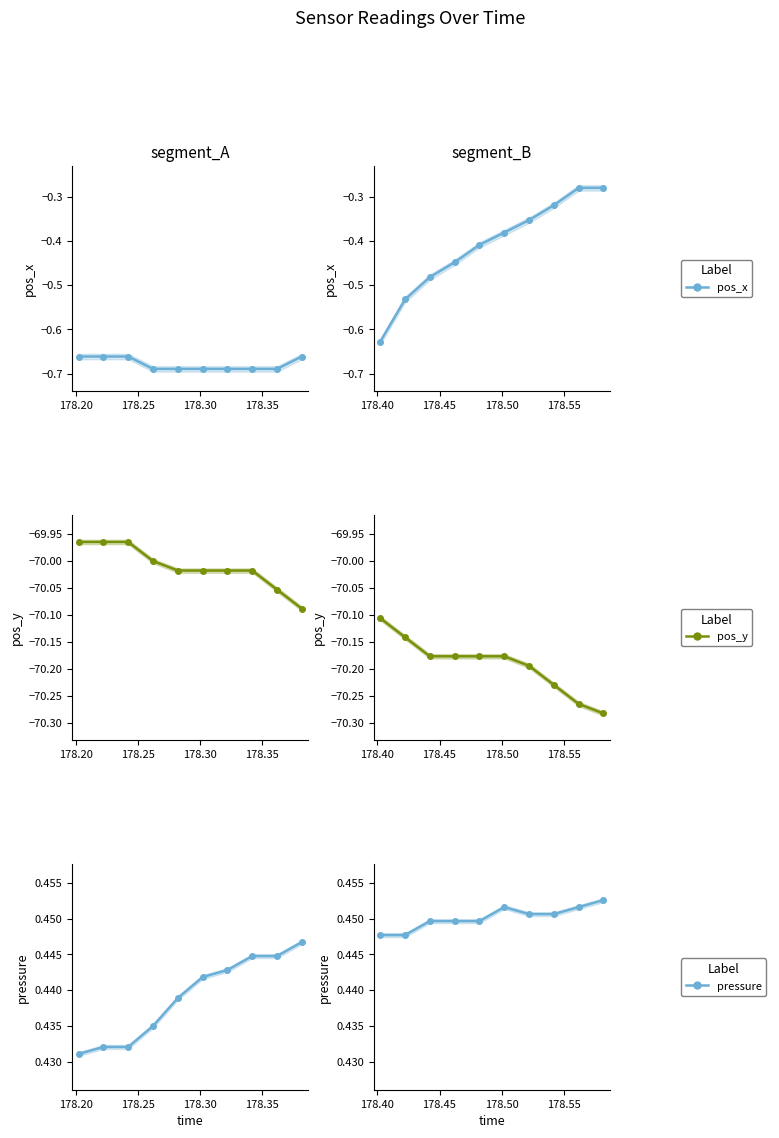

True or false: pos_x and pressure cross at least once.

False